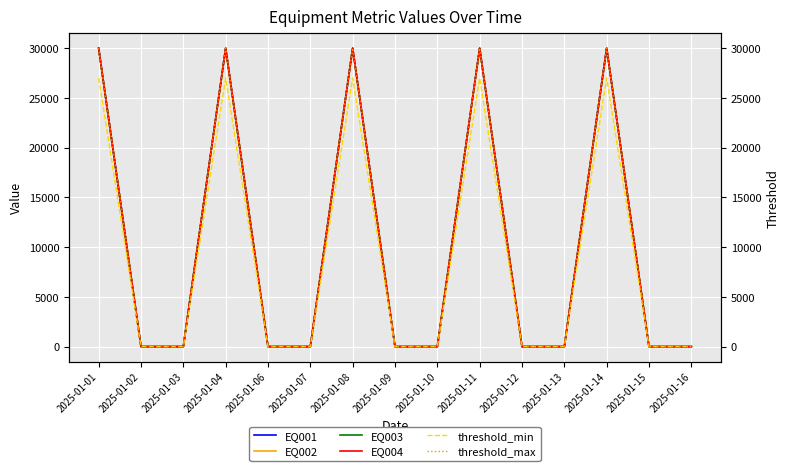

What is the difference between the second highest and second lowest values in the threshold_max series?

30000